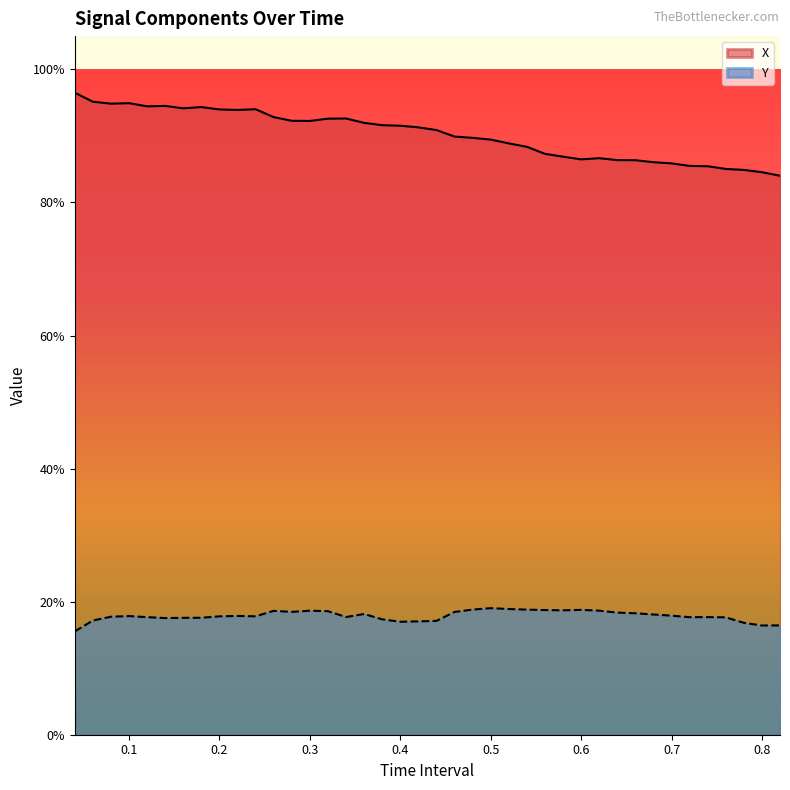

Does the chart have visible grid lines?

No